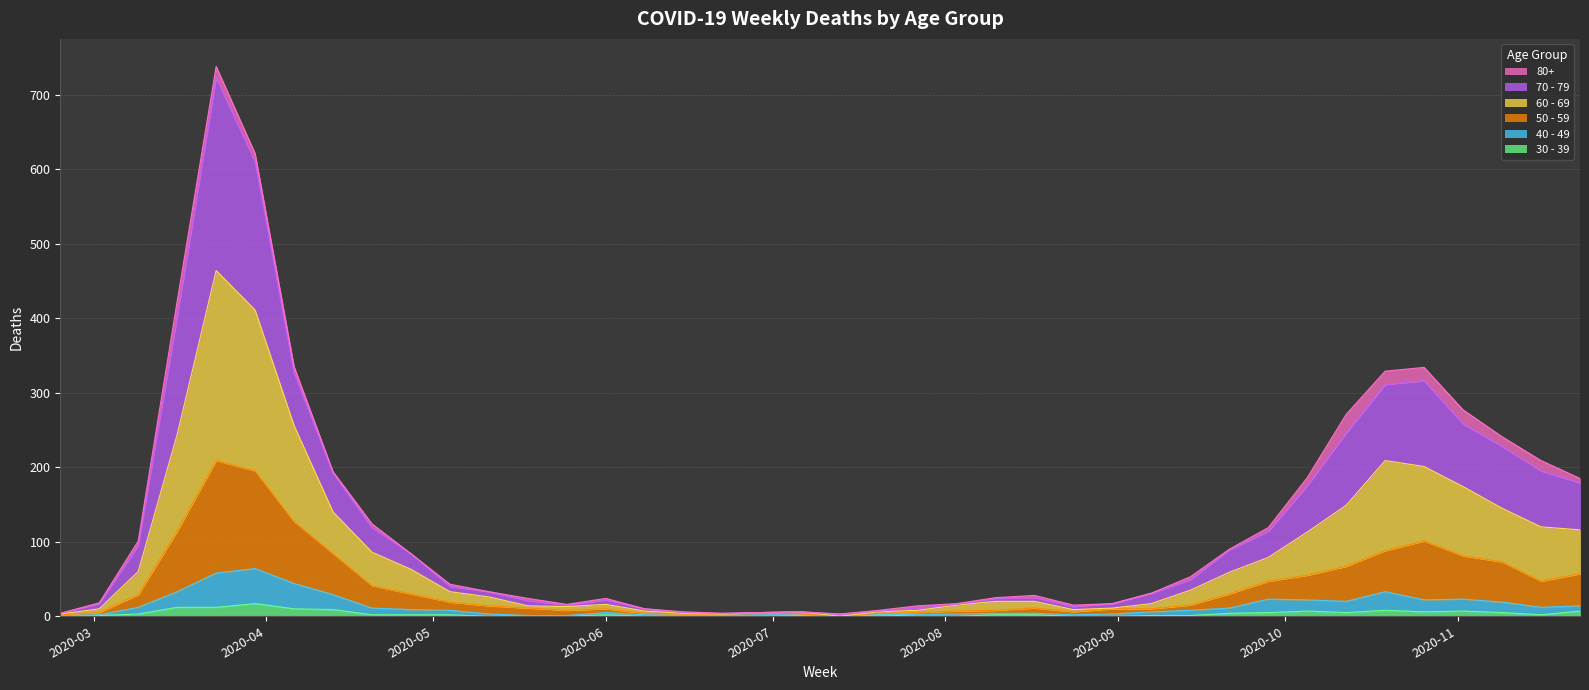

True or false: 30 - 39 has a value of 2 at 2020-08-10.

True